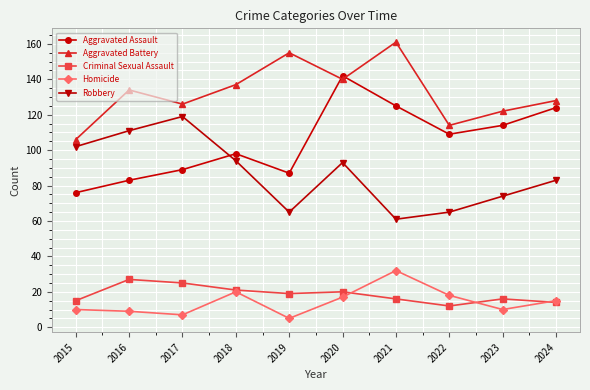

True or false: Homicide and Aggravated Battery intersect in this chart.

False